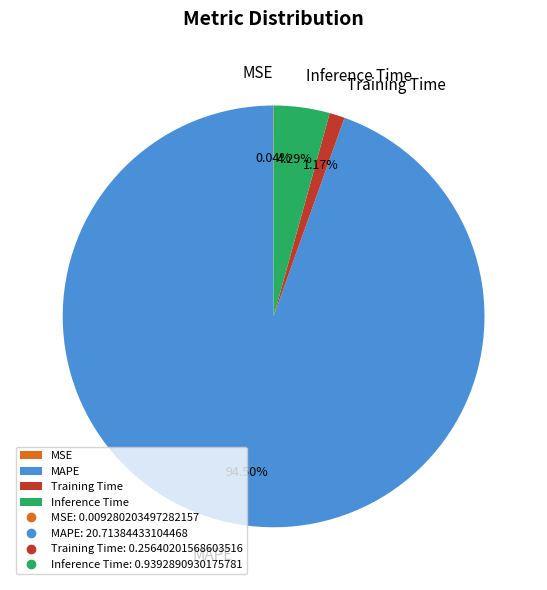

Is Inference Time the majority of the pie?

No